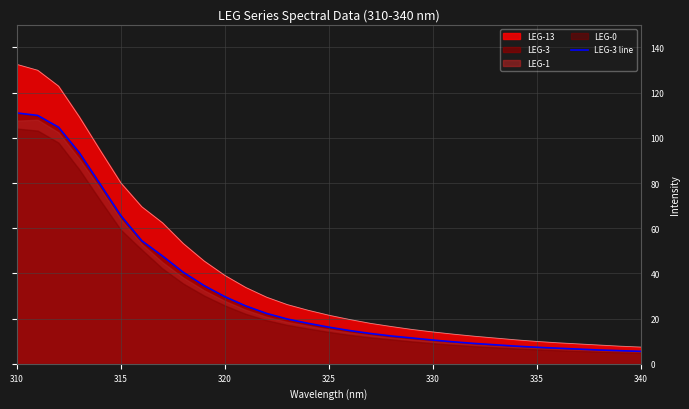

The value of LEG-13 at 310 is 132.5. True or false?

True